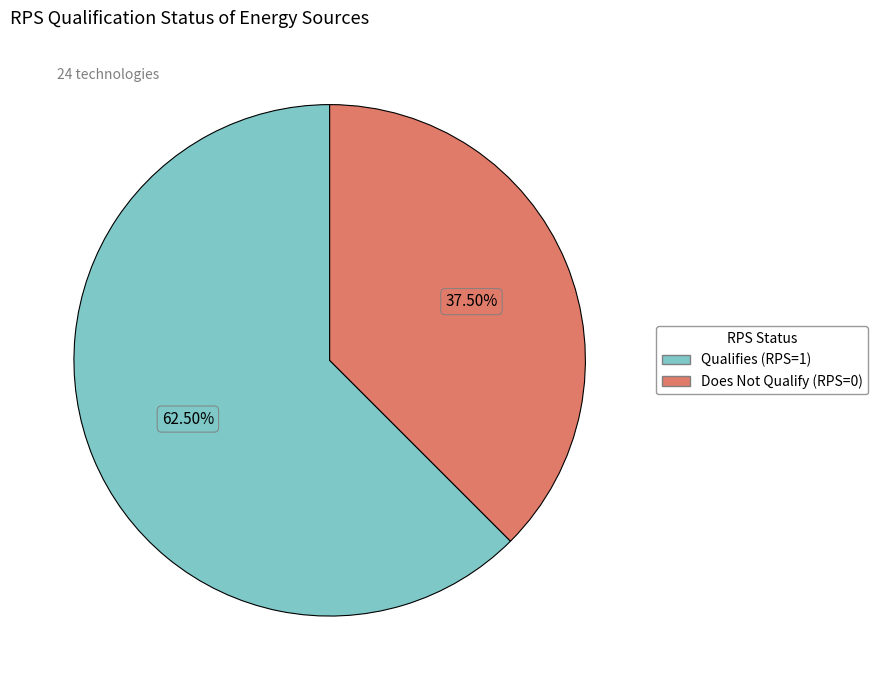

Is there a majority slice in this chart?

Yes